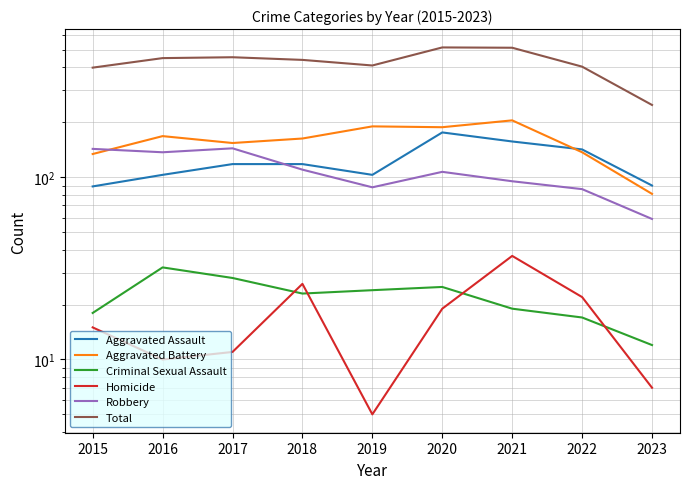

What is the difference between the maximum and minimum values in the Criminal Sexual Assault series?

20